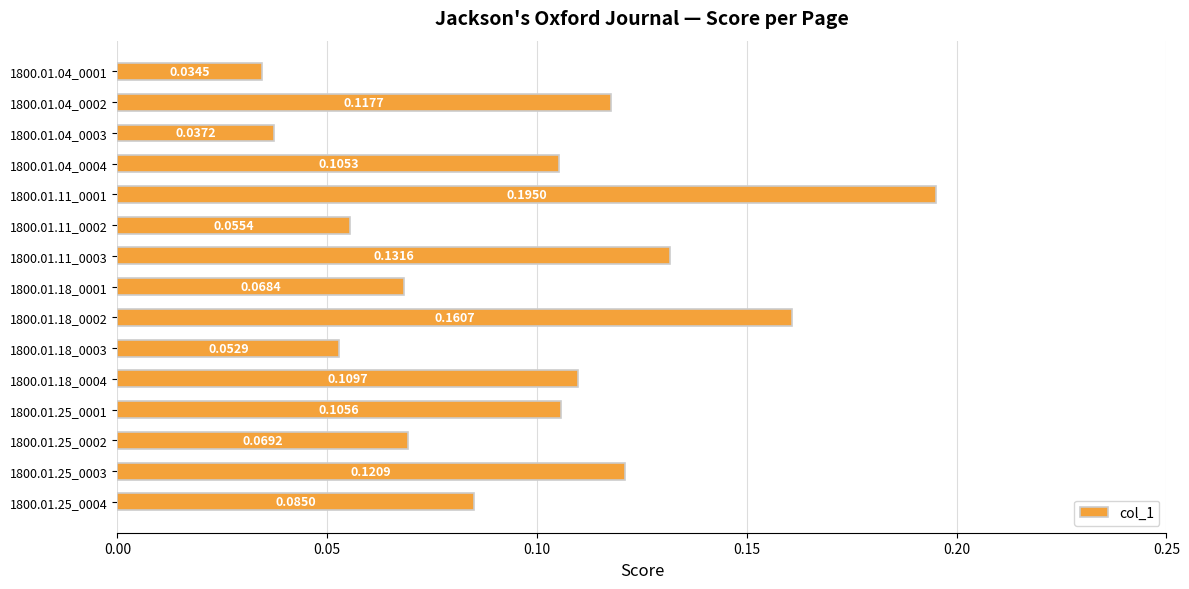

What is the sum of all values?

1.4